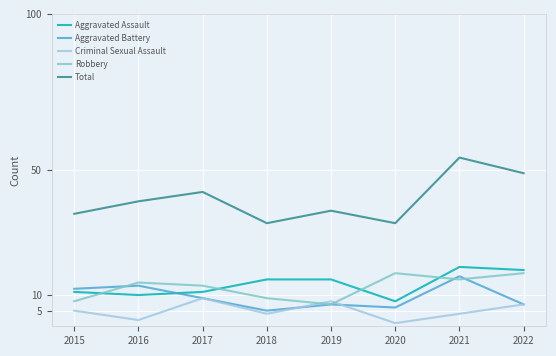

The Criminal Sexual Assault series shows 8 at 2019. True or false?

True